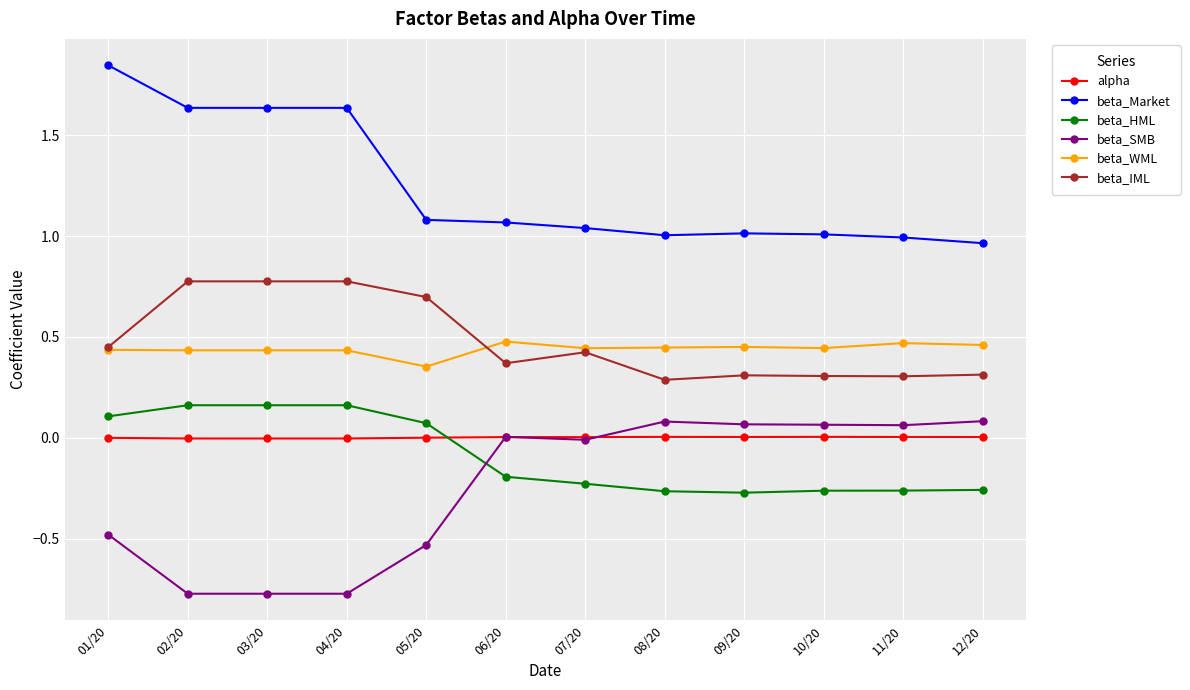

True or false: beta_Market and beta_WML cross at least once.

False